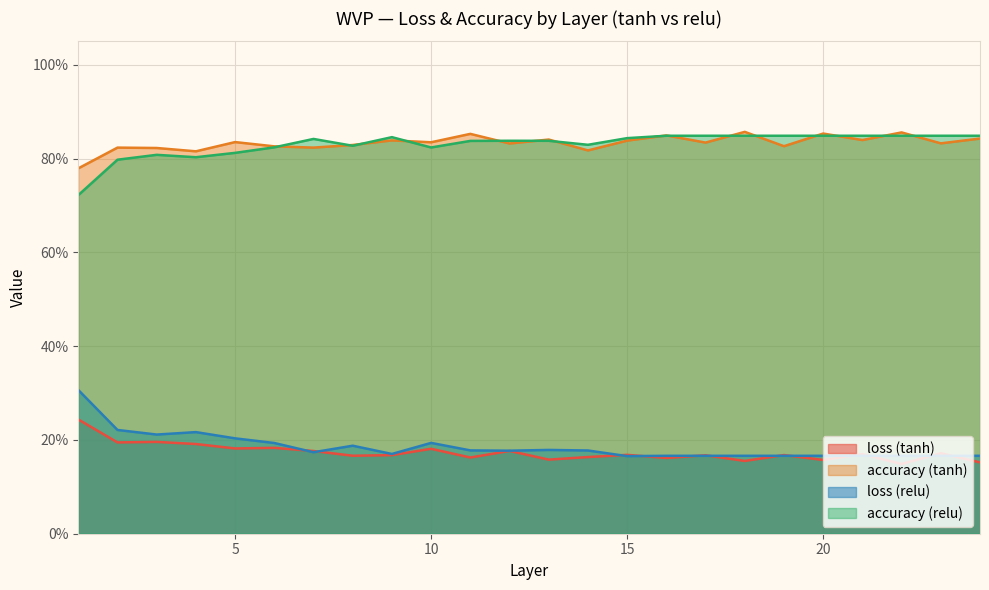

Reading right to left, what are all the values shown in this chart?

loss (tanh): 0.2	0.2	0.1	0.2	0.2	0.2	0.2	0.2	0.2	0.2	0.2	0.2	0.2	0.2	0.2	0.2	0.2	0.2	0.2	0.2	0.2	0.2	0.2	0.2
accuracy (tanh): 0.8	0.8	0.9	0.8	0.9	0.8	0.9	0.8	0.8	0.8	0.8	0.8	0.8	0.9	0.8	0.8	0.8	0.8	0.8	0.8	0.8	0.8	0.8	0.8
loss (relu): 0.2	0.2	0.2	0.2	0.2	0.2	0.2	0.2	0.2	0.2	0.2	0.2	0.2	0.2	0.2	0.2	0.2	0.2	0.2	0.2	0.2	0.2	0.2	0.3
accuracy (relu): 0.8	0.8	0.8	0.8	0.8	0.8	0.8	0.8	0.8	0.8	0.8	0.8	0.8	0.8	0.8	0.8	0.8	0.8	0.8	0.8	0.8	0.8	0.8	0.7